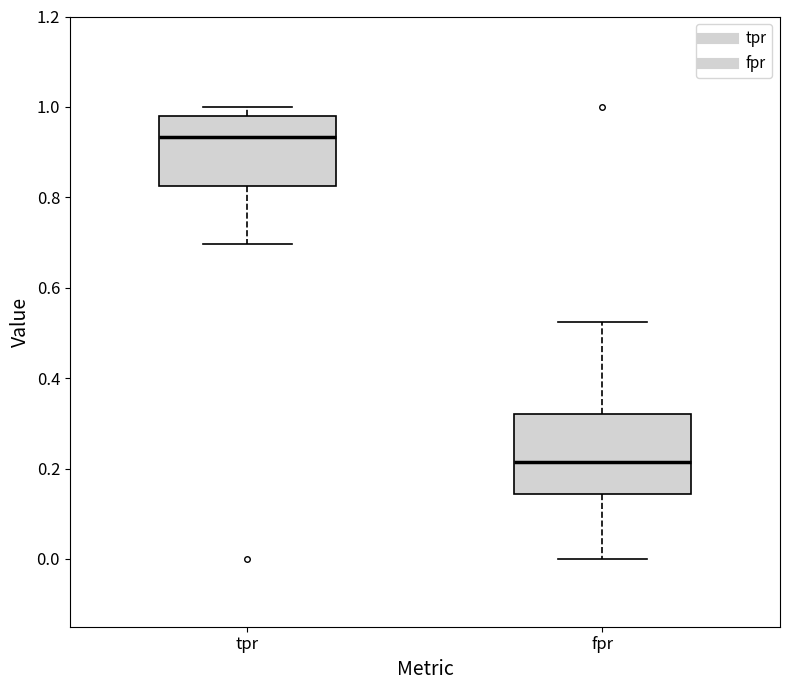

Which box's median line is the lowest?

fpr